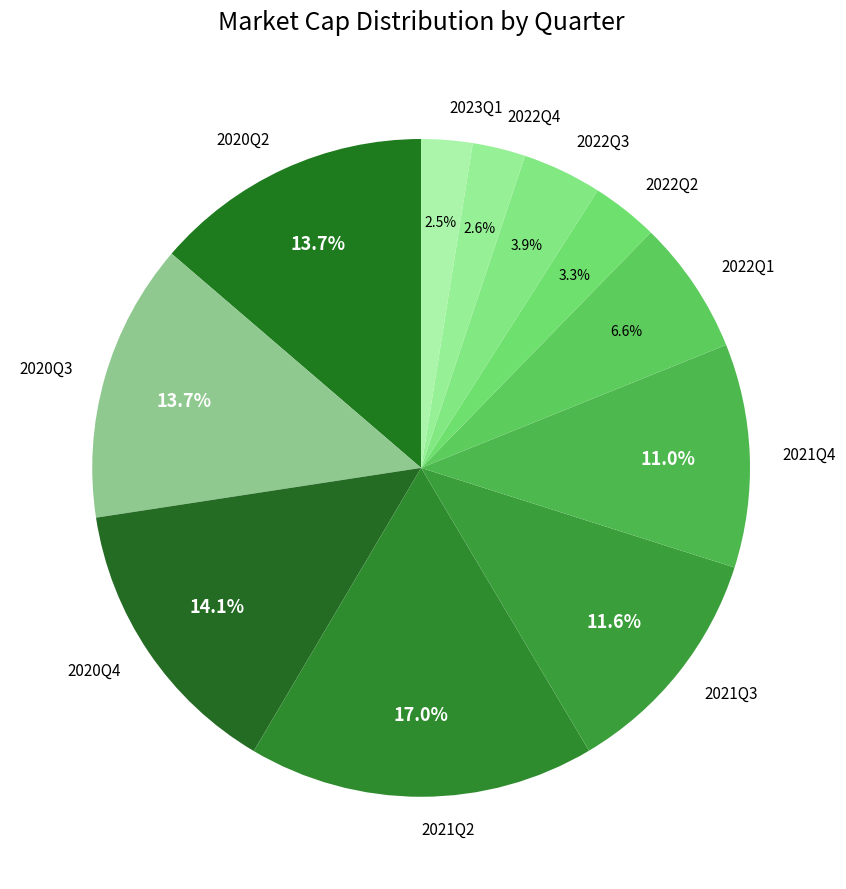

Which slice is the largest?

2021Q2